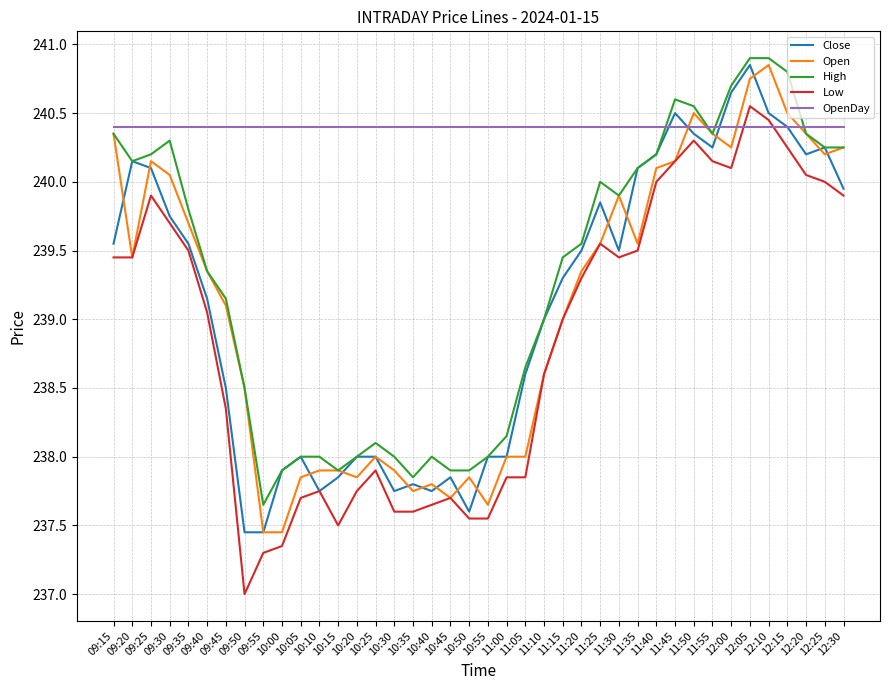

The Open series shows 352.7 at 09:30. True or false?

False